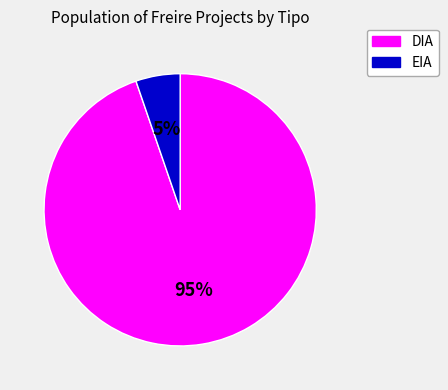

Between DIA and EIA, which is larger?

DIA